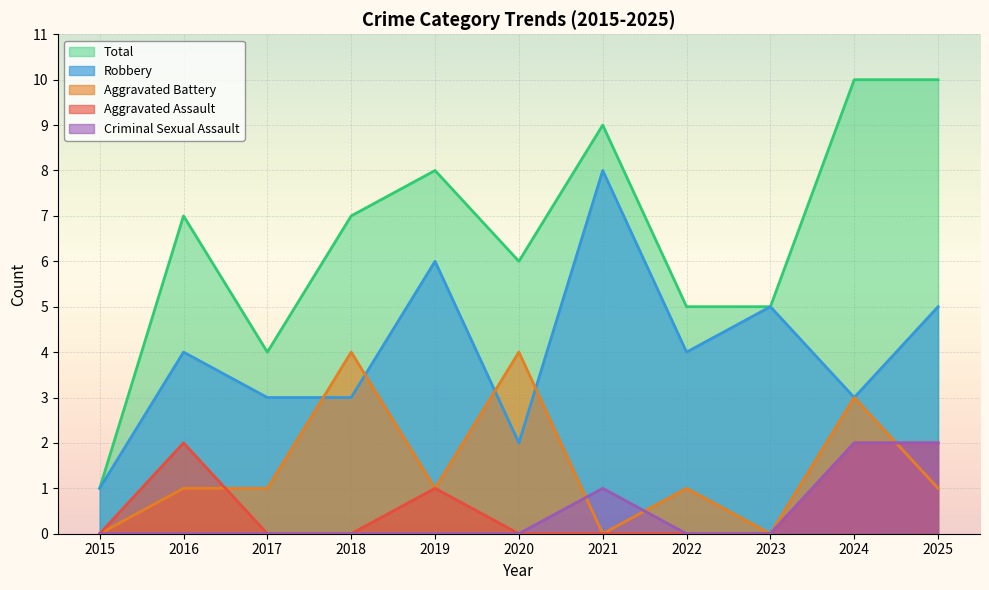

List the series in order of their peak value, lowest first.

Aggravated Assault, Criminal Sexual Assault, Aggravated Battery, Robbery, Total